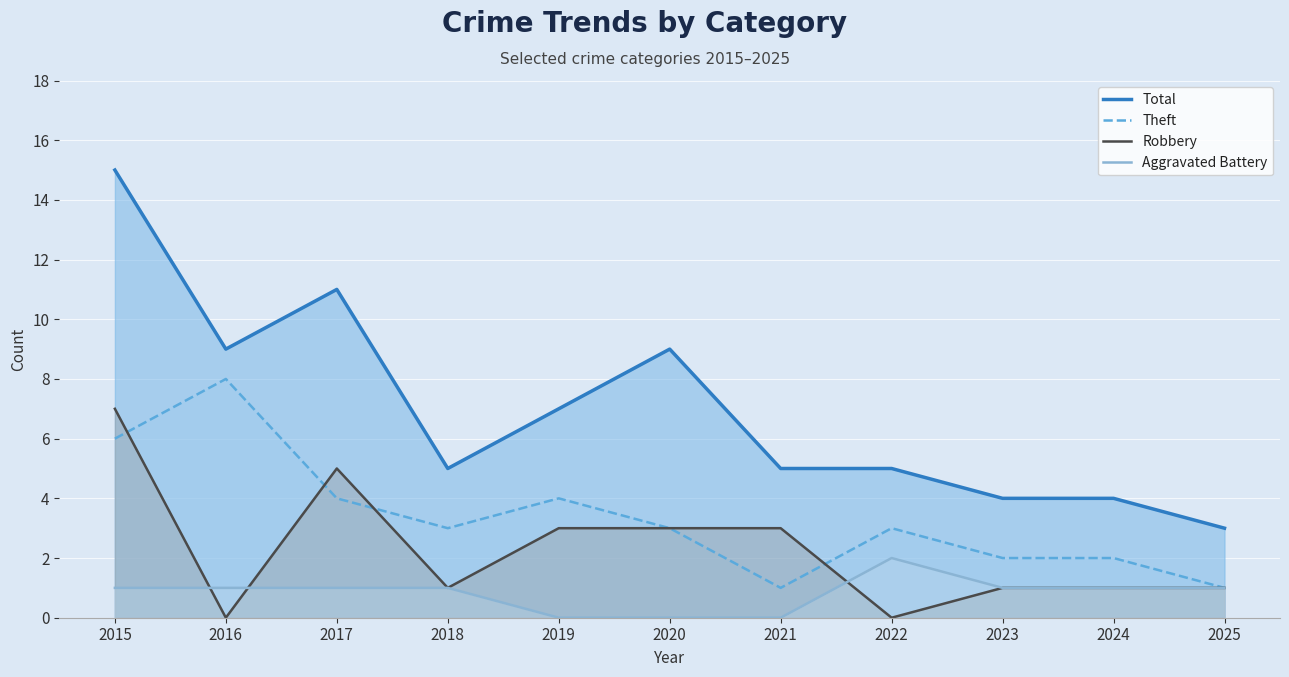

List the labels in order of Robbery value, largest first.

2015, 2017, 2019, 2020, 2021, 2018, 2023, 2024, 2025, 2016, 2022